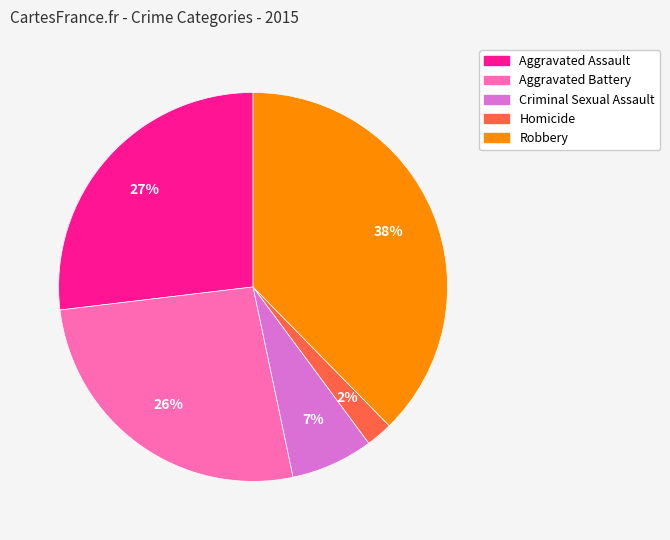

Is Aggravated Battery the majority of the pie?

No